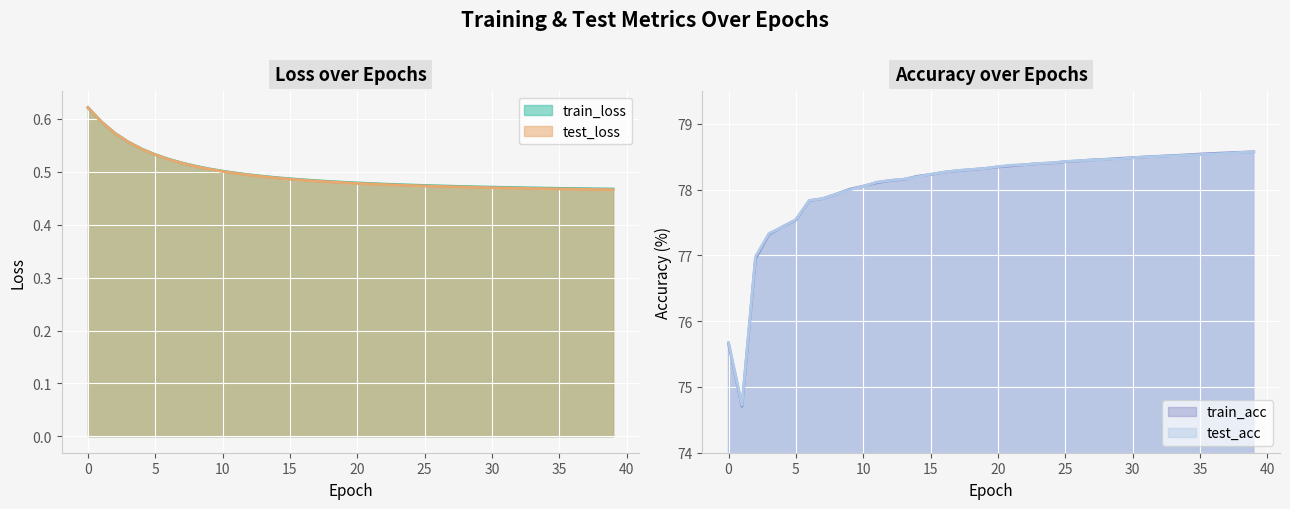

The train_acc series shows 78.5 at 30. True or false?

True